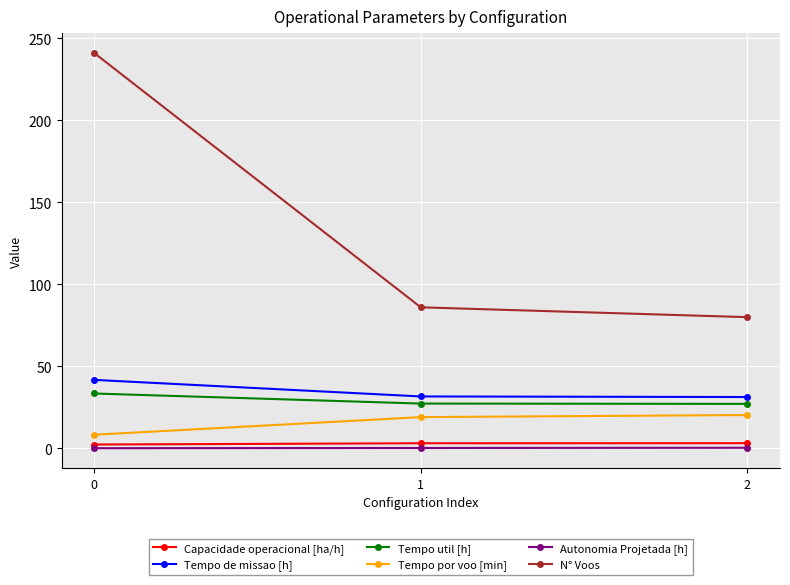

What is the difference between the N° Voos values at 1 and 0?

155.0